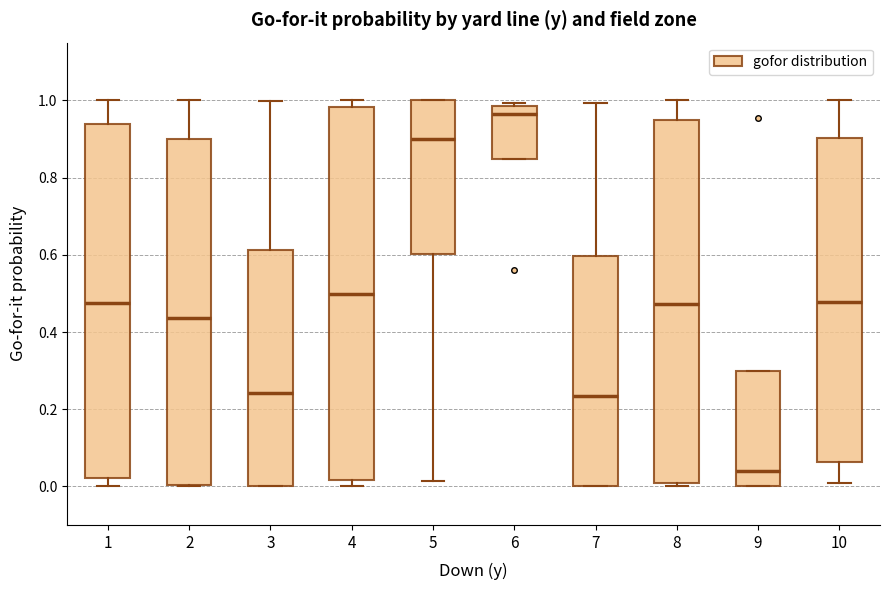

Where does the median line of the box at x = 3 sit on the y-axis? The values are not printed on the chart, so give them approximately, as read against the axis.

0.24